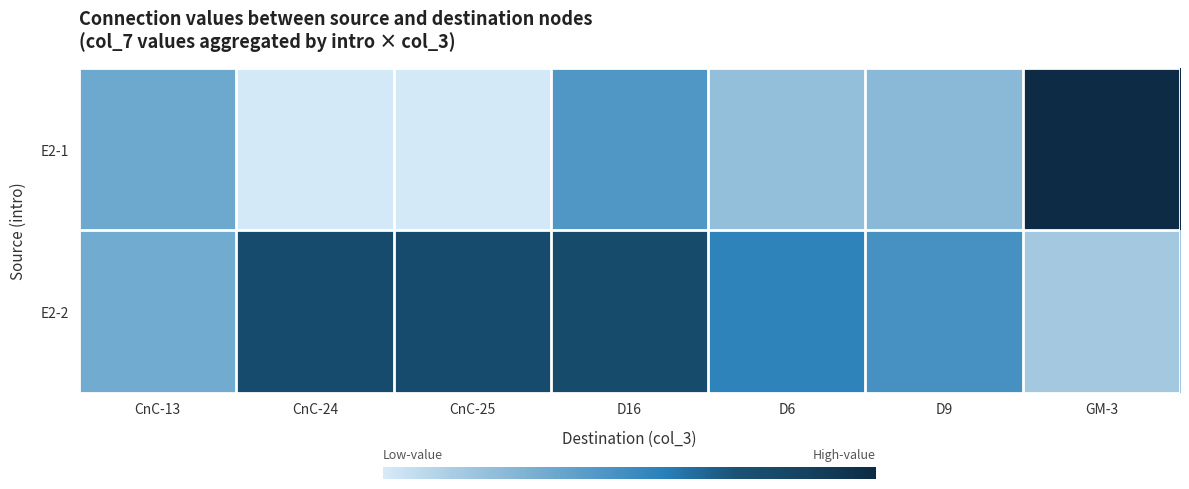

Which label corresponds to the largest value in the chart?

GM-3